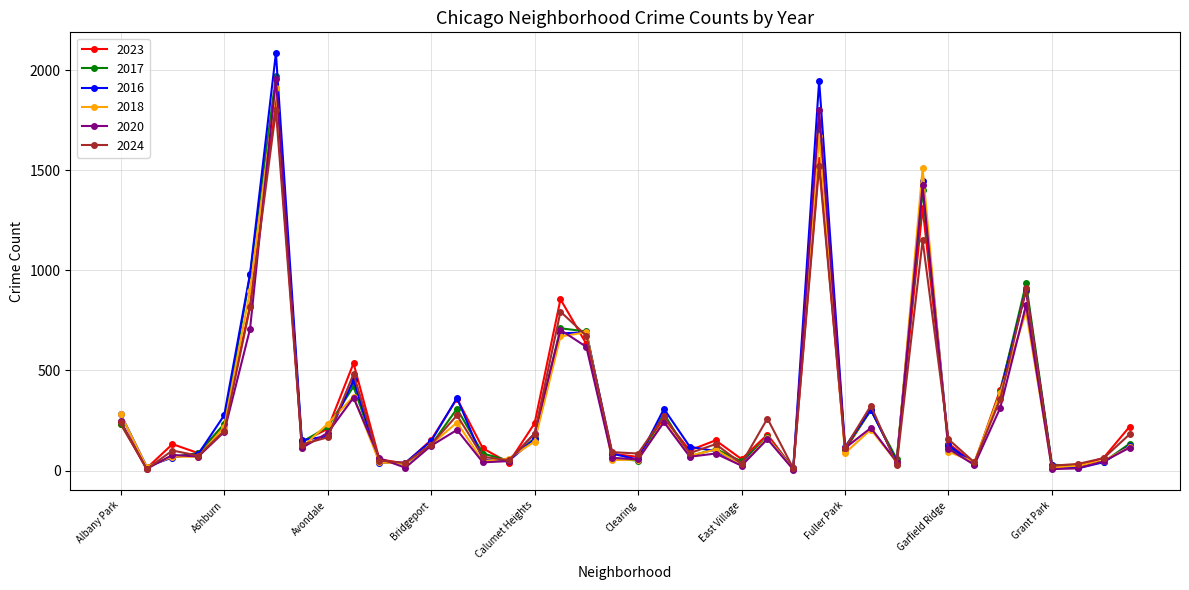

What is the value of the 2023 point at the 35th from the left?

404